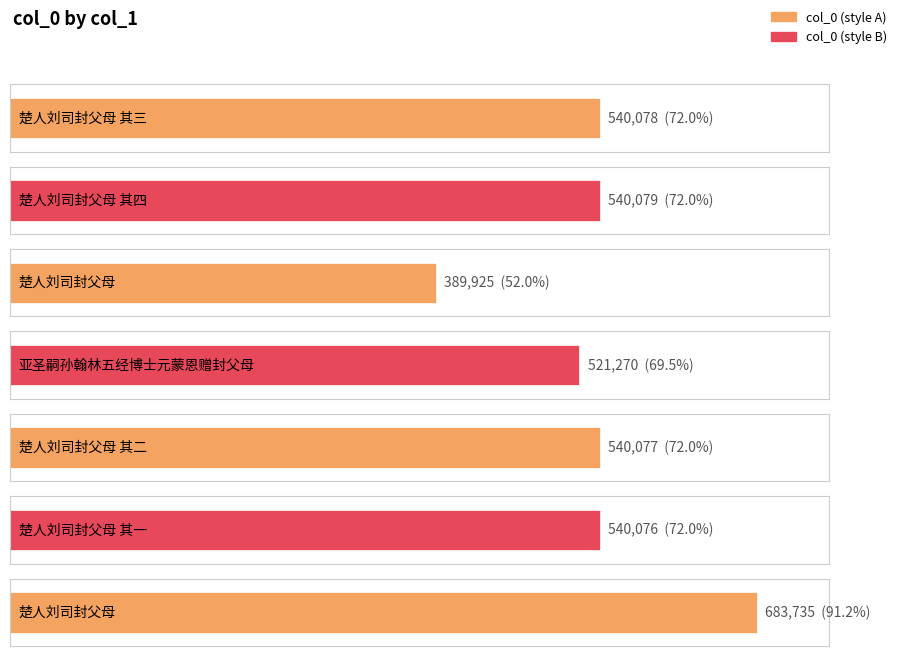

What is the maximum value shown in the chart?

683735